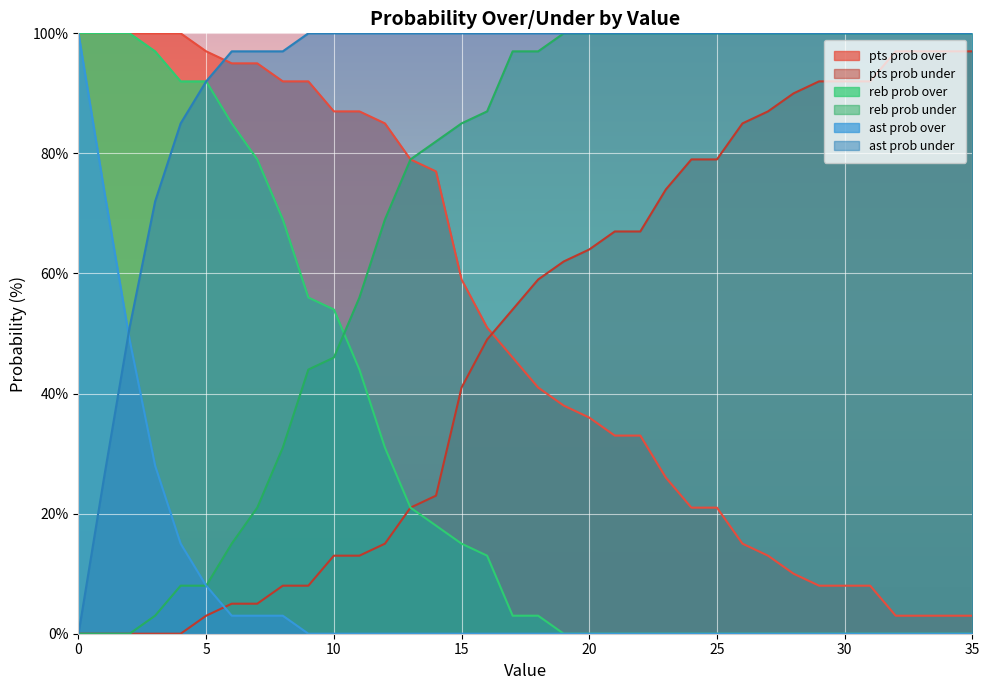

List the labels in order of ast prob under value, smallest first.

0, 1, 2, 3, 4, 5, 6, 7, 8, 9, 10, 11, 12, 13, 14, 15, 16, 17, 18, 19, 20, 21, 22, 23, 24, 25, 26, 27, 28, 29, 30, 31, 32, 33, 34, 35